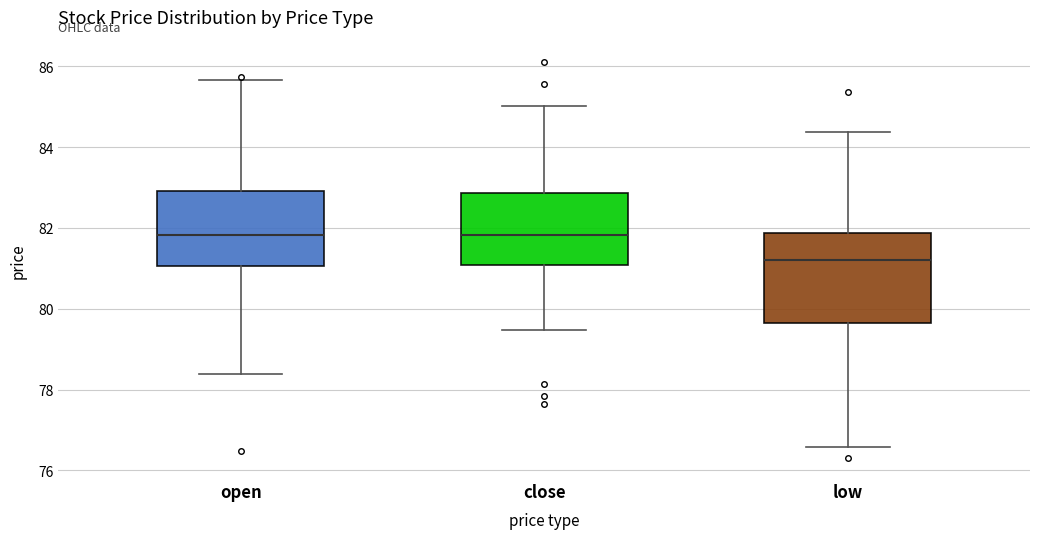

Comparing the boxes themselves (not the whiskers), which one is the tallest?

low